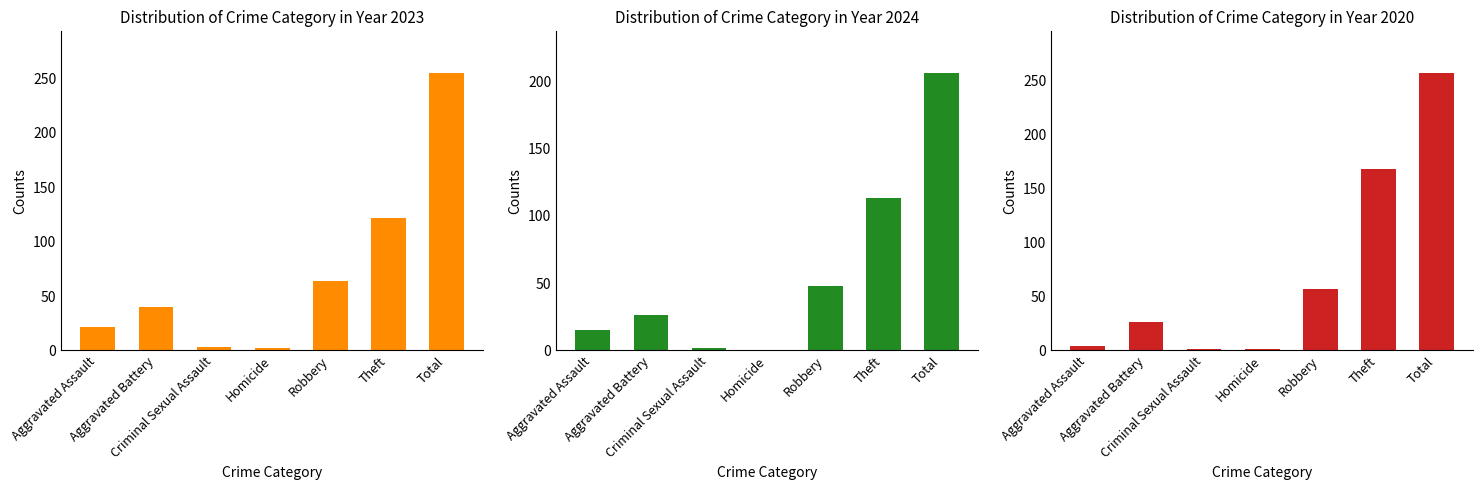

Read the 2020 value at Robbery, to the nearest 10.

60